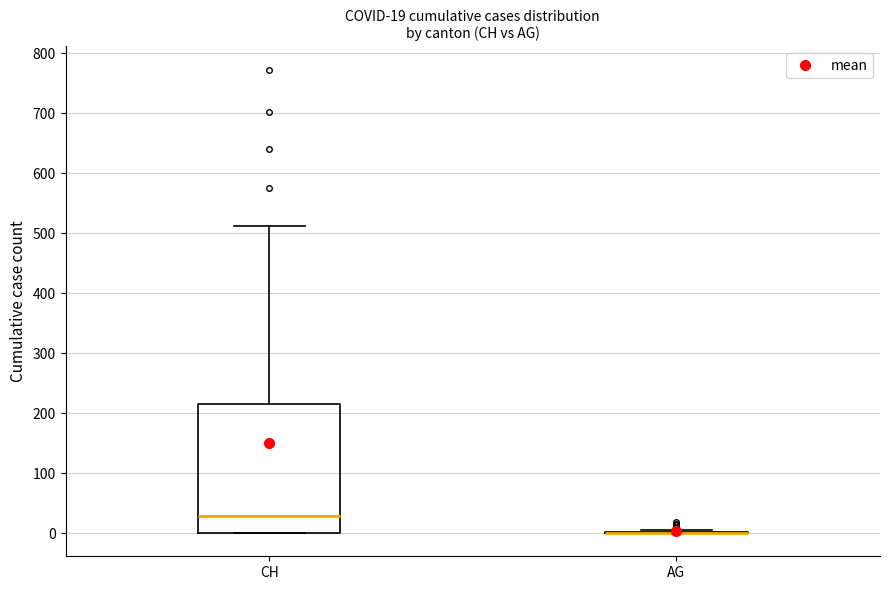

Comparing the boxes themselves (not the whiskers), which one is the tallest?

CH